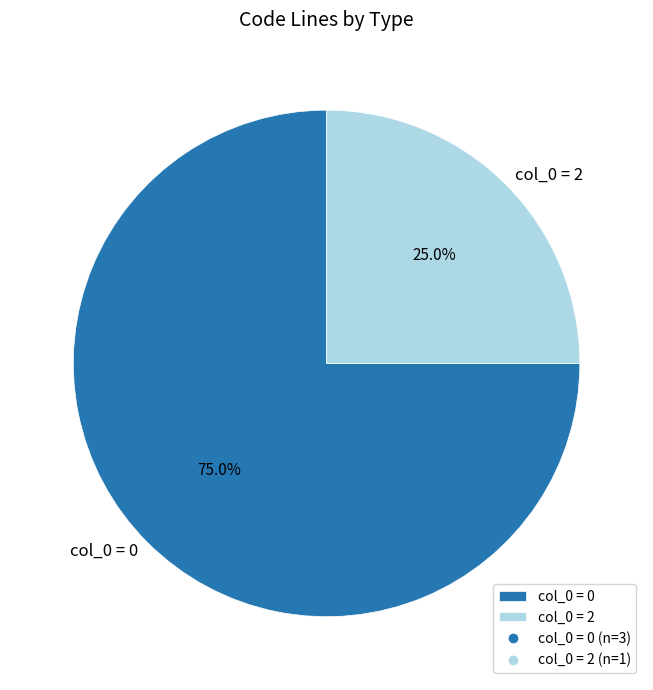

Count the number of slices in the pie.

2